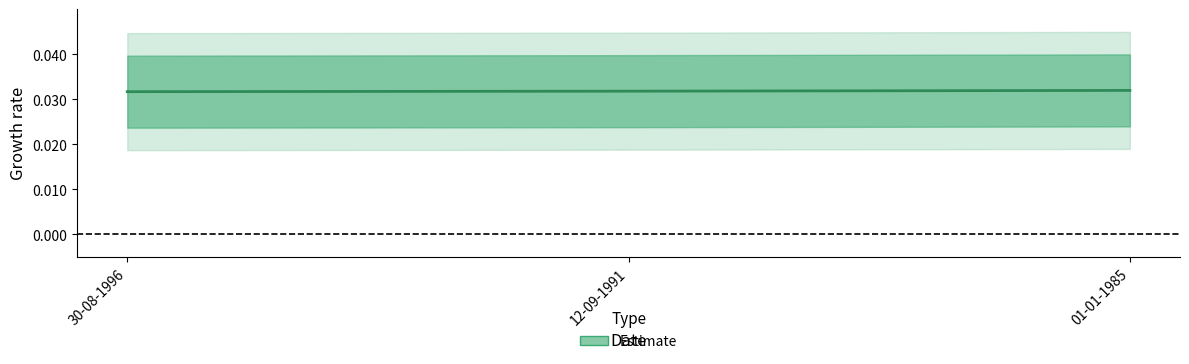

The chart shows a value of 0.0 at 01-01-1985. True or false?

False